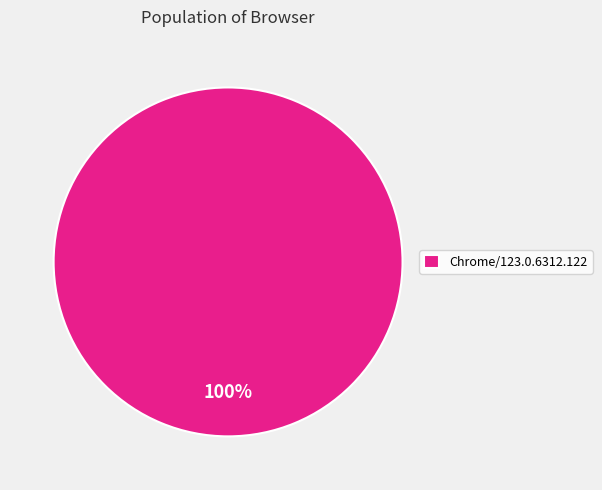

The Chrome/123.0.6312.122 slice represents 100% of the pie. True or false?

True